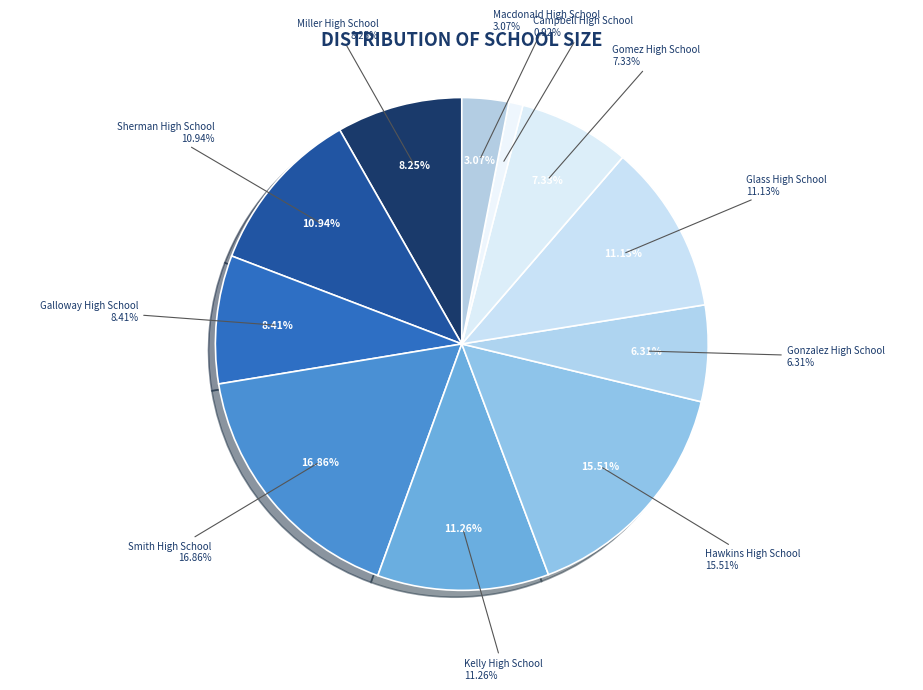

True or false: Glass High School accounts for 11% of the total.

True